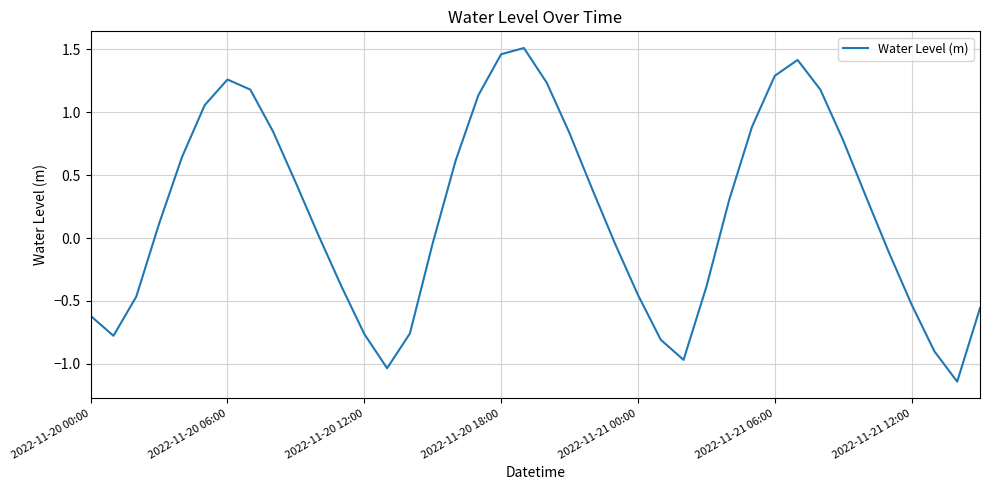

Is it true that the value at 2022-11-21 00:00 is -0.1?

False